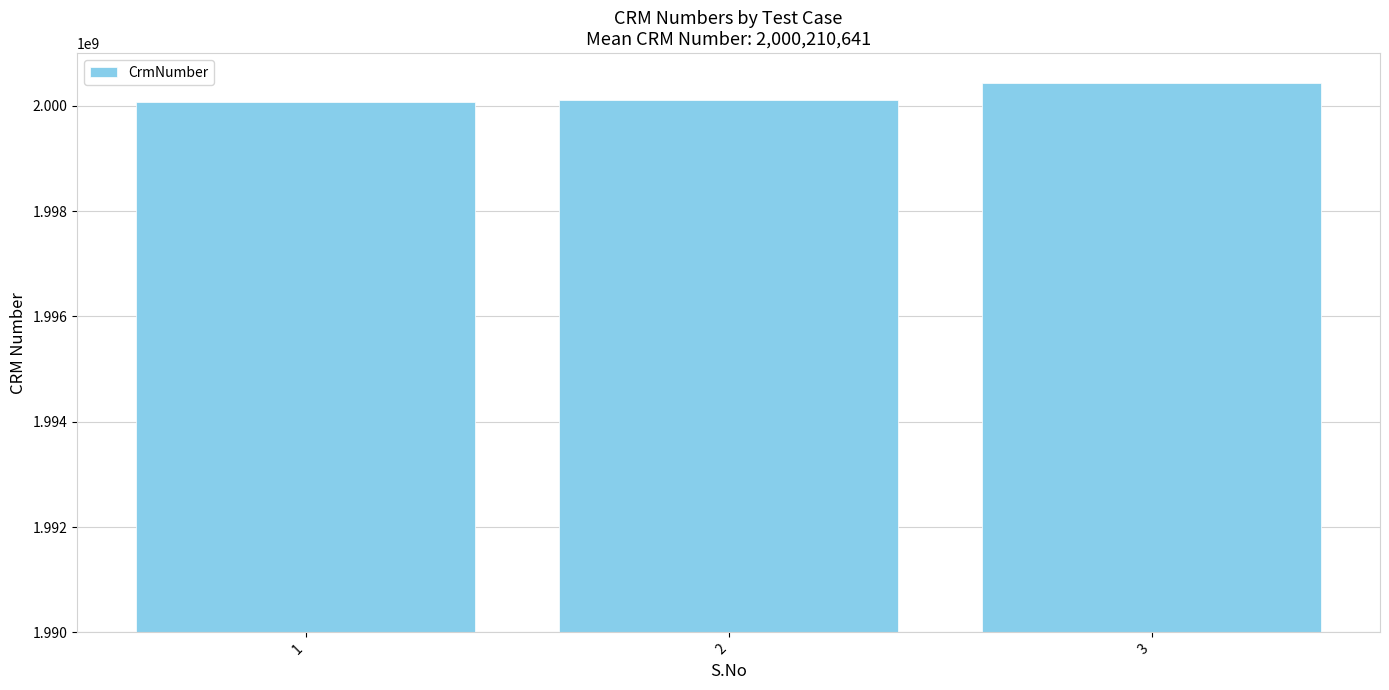

What is the difference between the values at 3 and 1?

366213